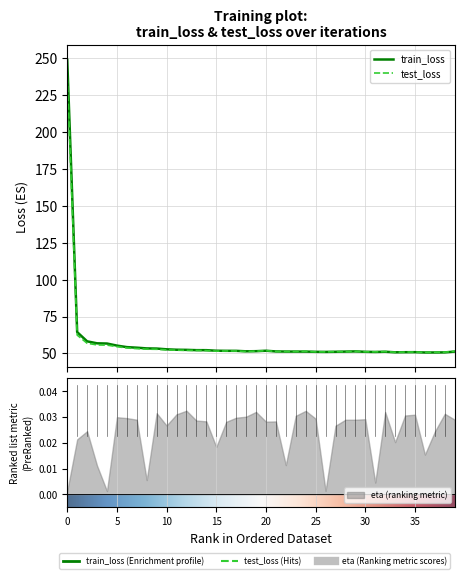

In test_loss, how many points are lower than both neighbors (excluding endpoints)?

8